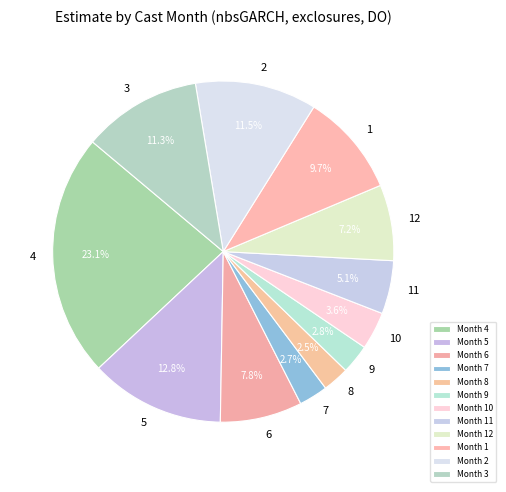

How many segments does this pie chart have?

12